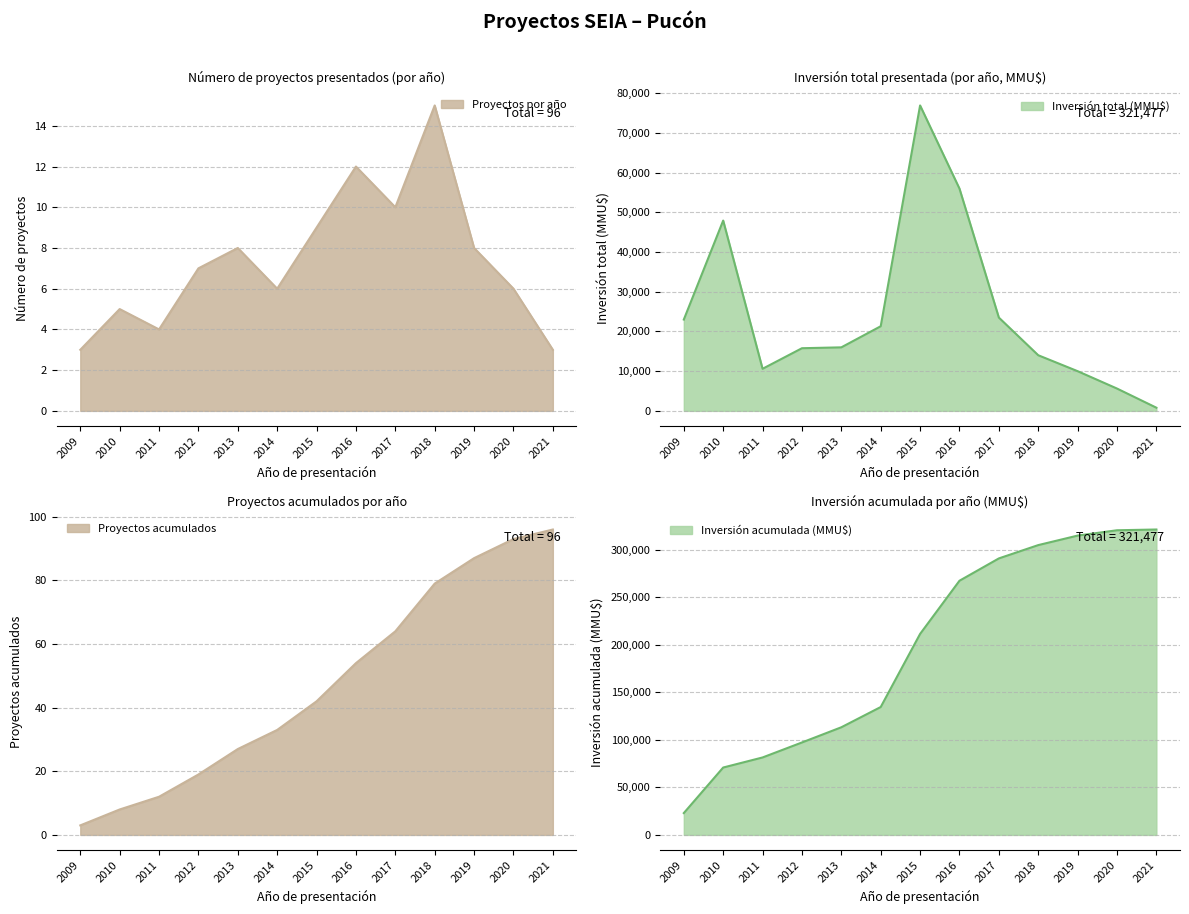

What is the difference between the Proyectos por año values at 2018 and 2017?

5